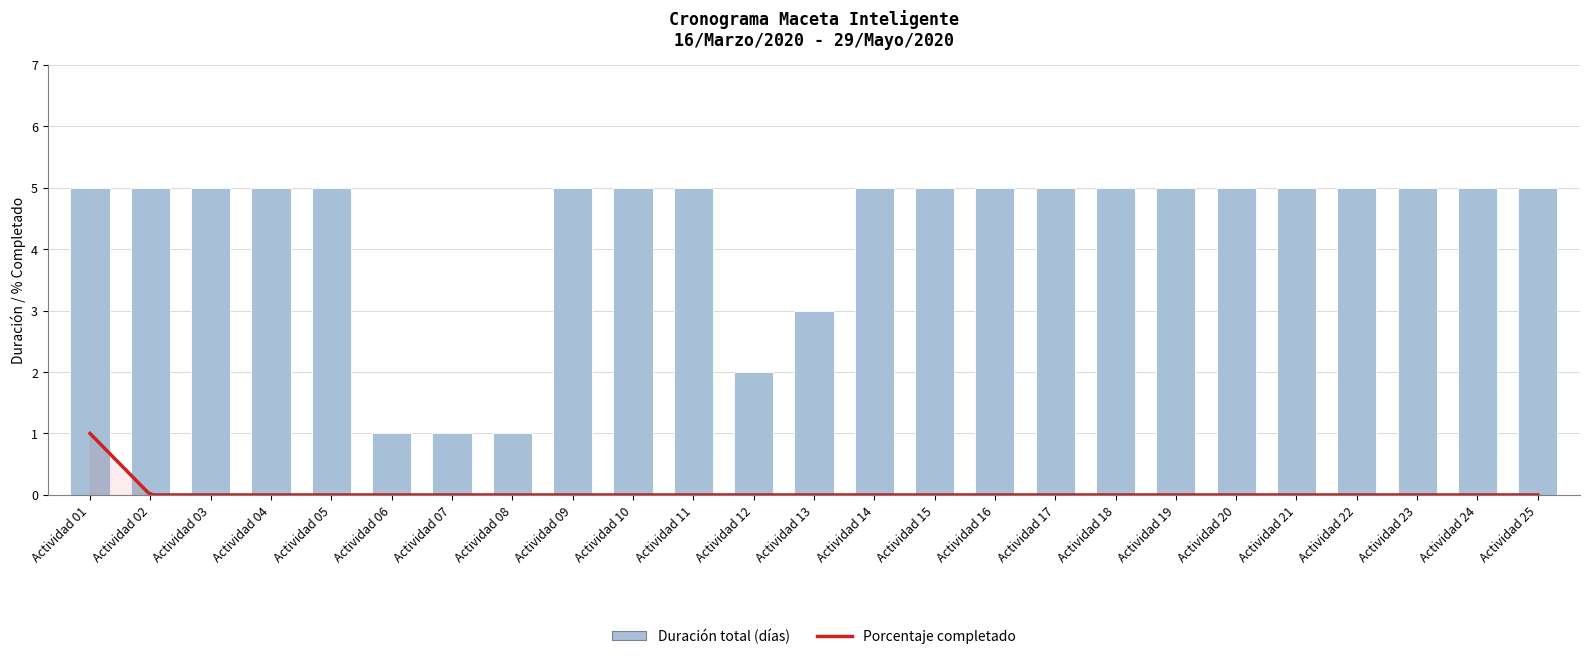

What is the minimum value shown in the chart?

1